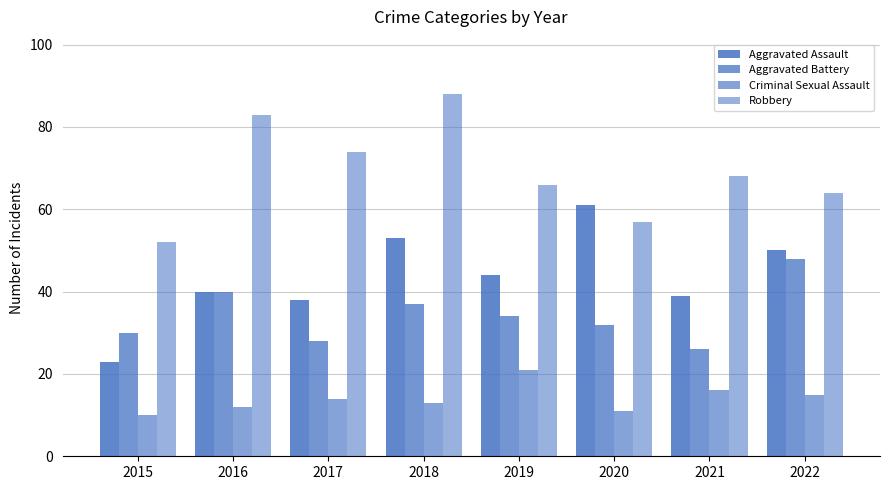

The value of Aggravated Assault at 2019 is 21. True or false?

False